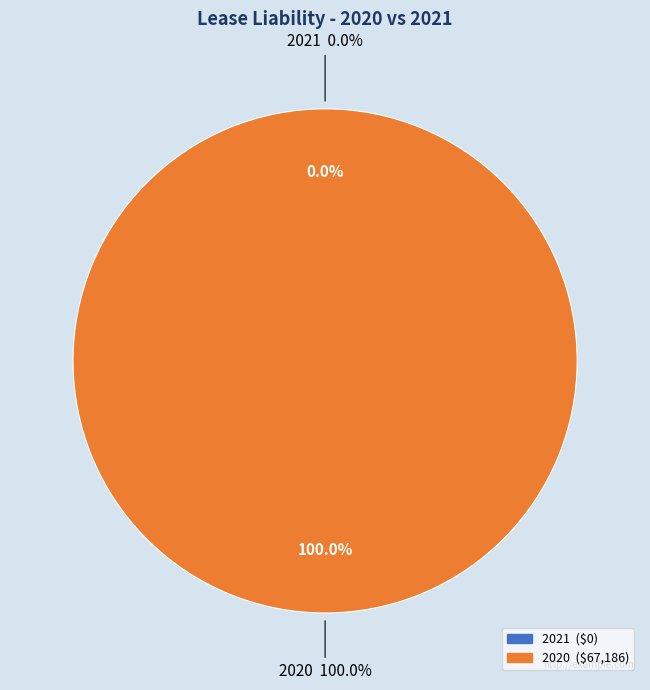

What is the largest slice in the pie chart?

2020